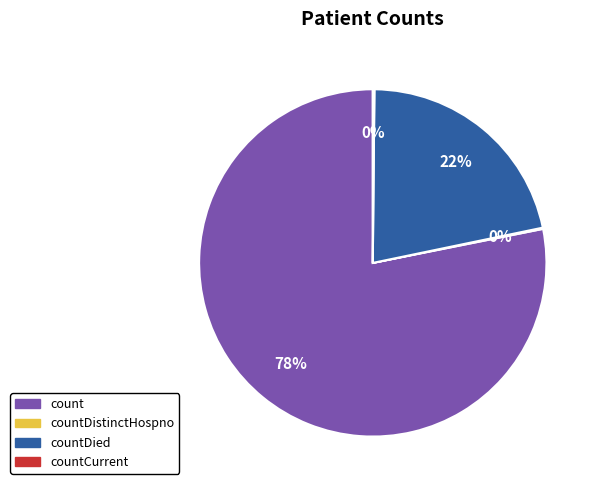

Is there a majority slice in this chart?

Yes